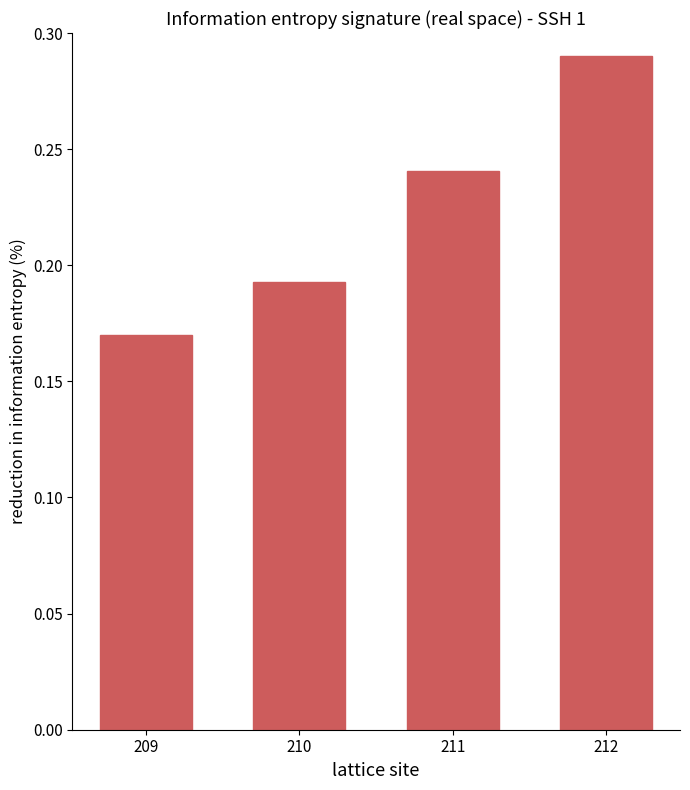

List the labels in order of value, largest first.

212, 211, 210, 209